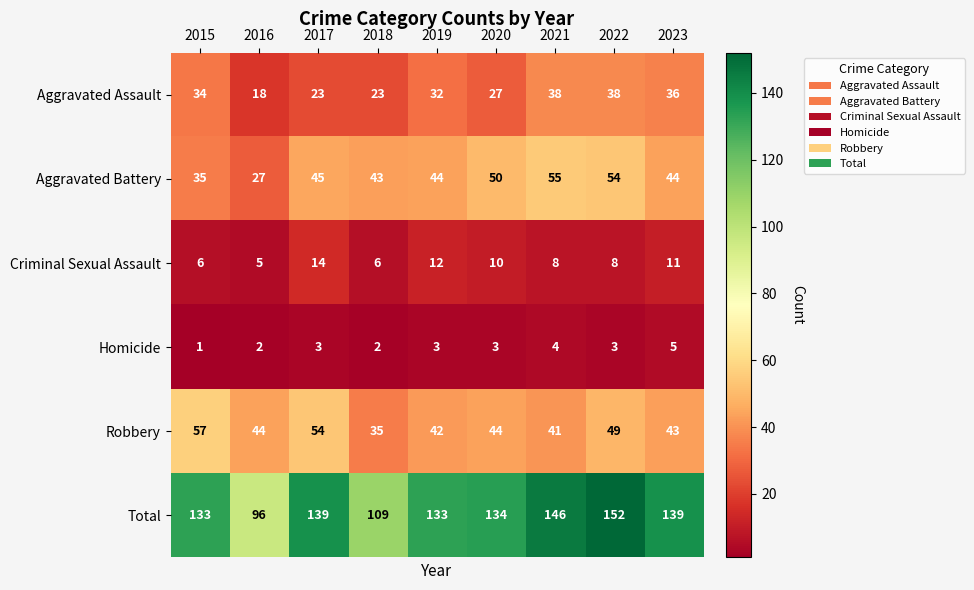

How many data points does each series have?

9